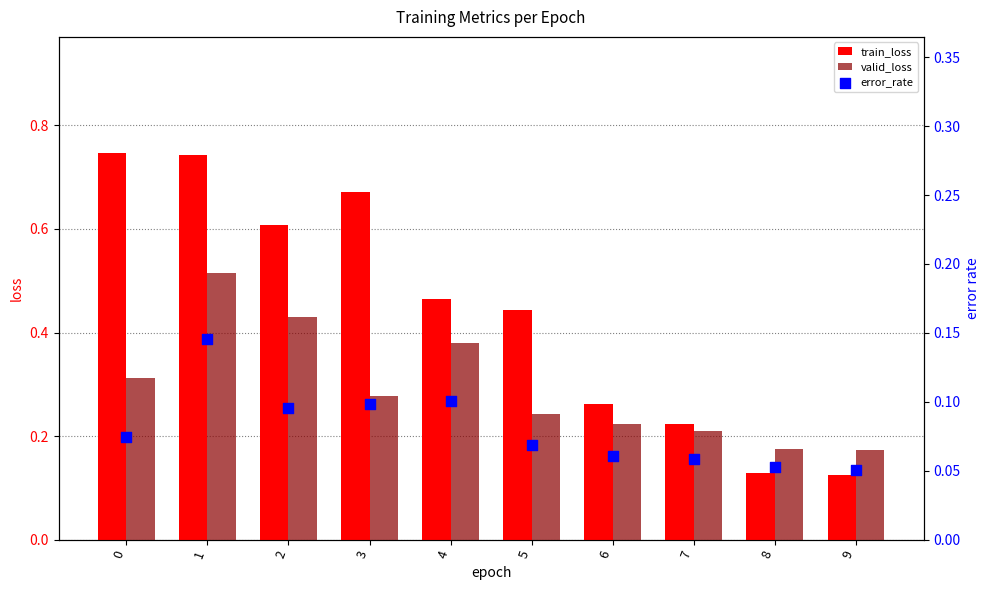

What is the total value across all series at 2?

1.1